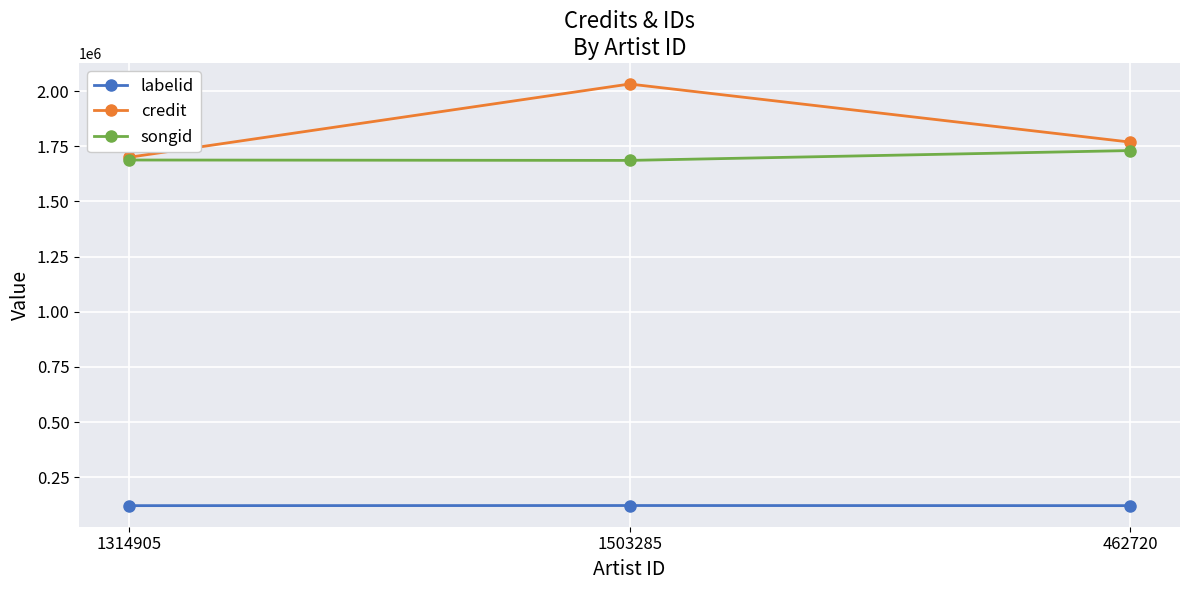

What are all the series names shown in the legend?

labelid, credit, songid